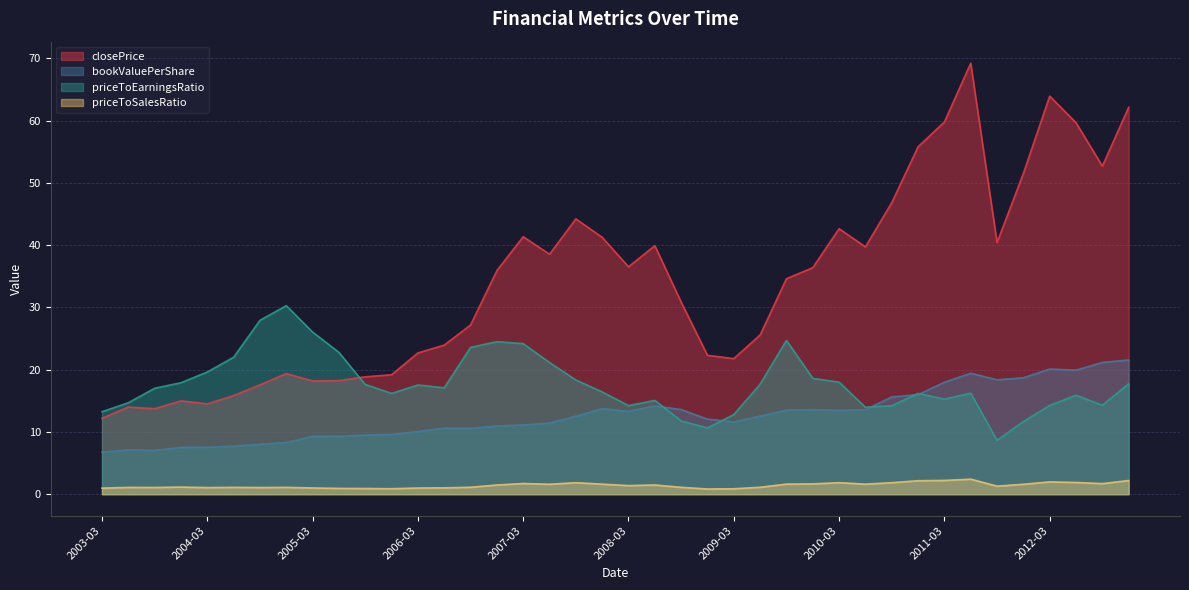

What is the label of the 18th point from the right?

2008-09-30